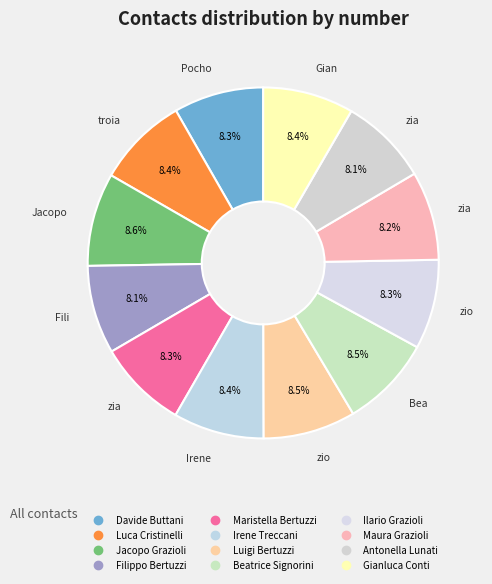

Is Maristella Bertuzzi the majority of the pie?

No